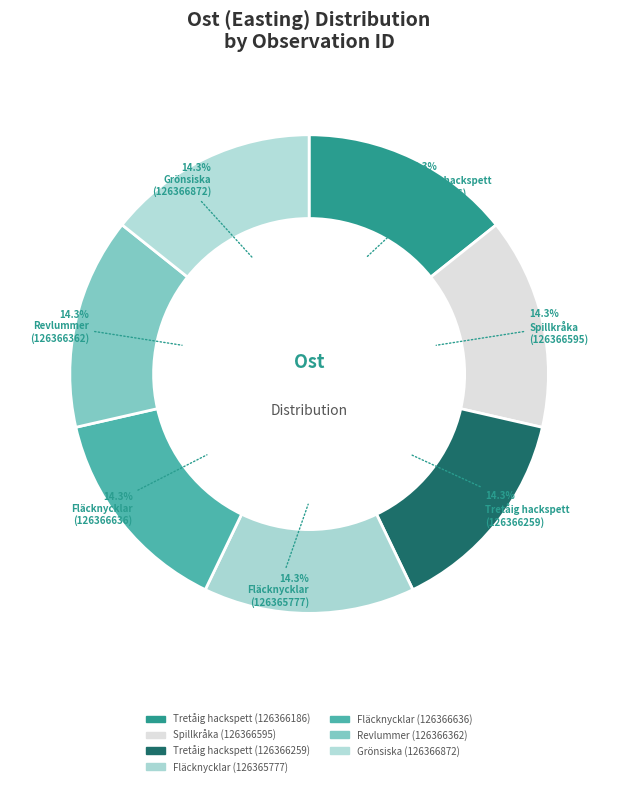

To the nearest percent, what is the average slice percentage?

14%